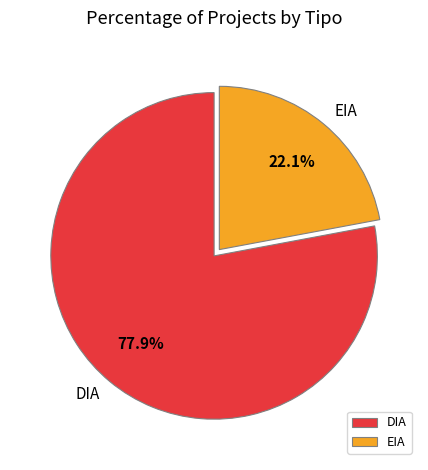

True or false: EIA accounts for 22% of the total.

True